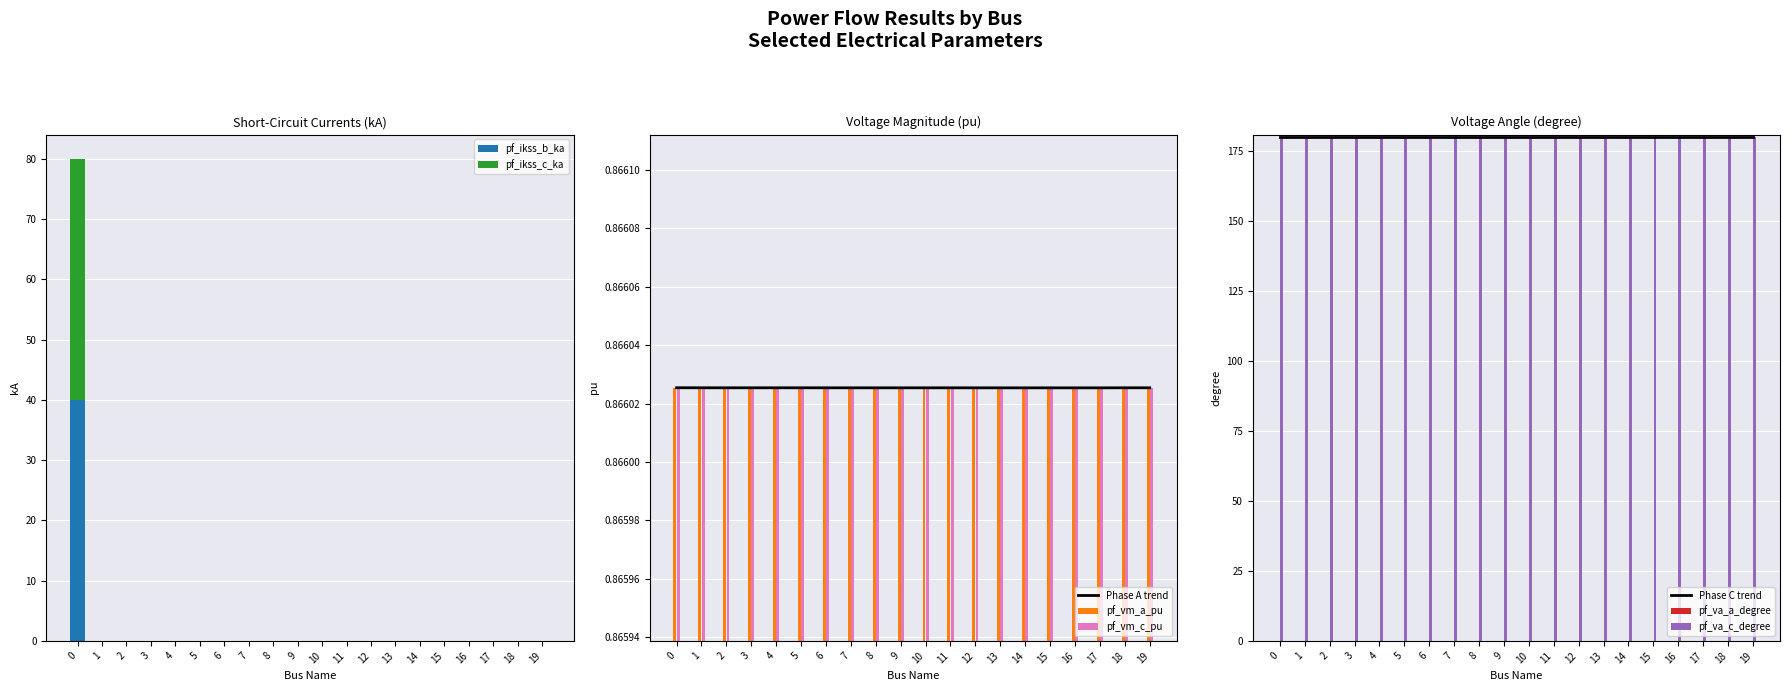

The value of pf_ikss_b_ka at 7 is 0.0. True or false?

True